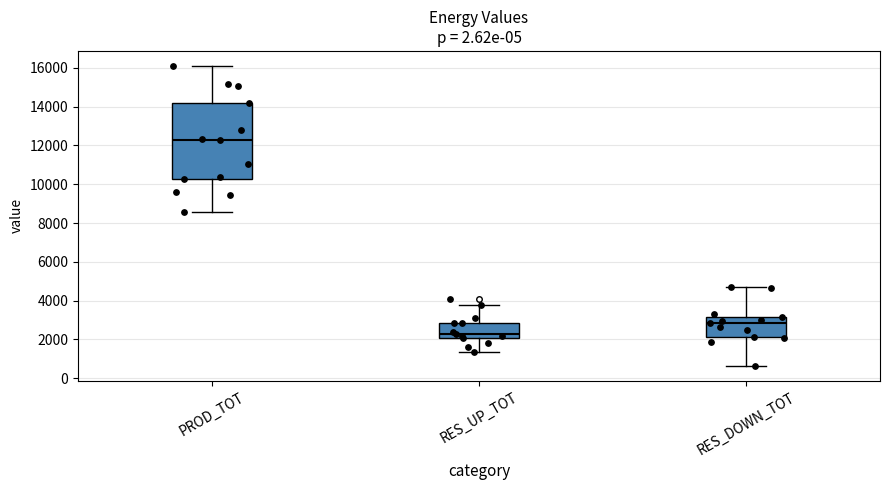

Reading left to right, read every box against the y-axis: the position of its median line, the range the box covers, and the ends of its whiskers. The values are not printed on the chart, so give them approximately, as read against the axis.

PROD_TOT: median 12200, box 10200 to 14200, whiskers 8600 to 16000
RES_UP_TOT: median 2400, box 2000 to 2800, whiskers 1400 to 3800
RES_DOWN_TOT: median 2800, box 2200 to 3200, whiskers 600 to 4600